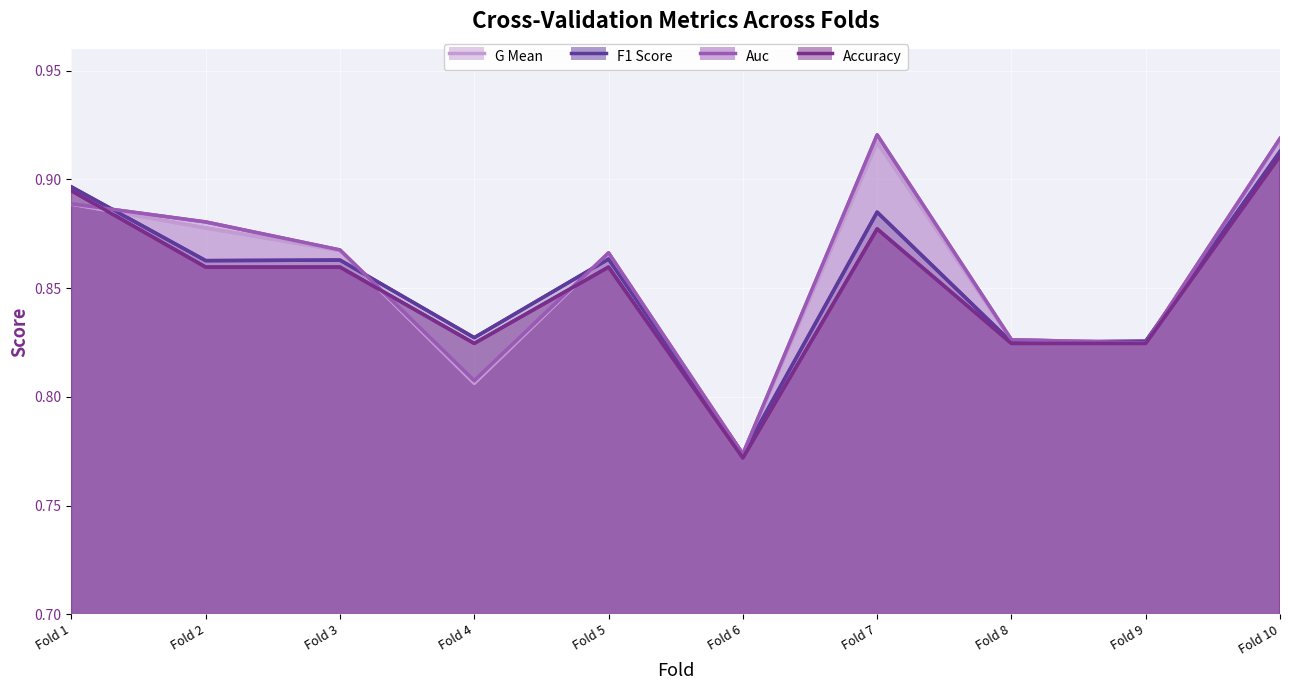

In accuracy, how many points are higher than both neighbors (excluding endpoints)?

2